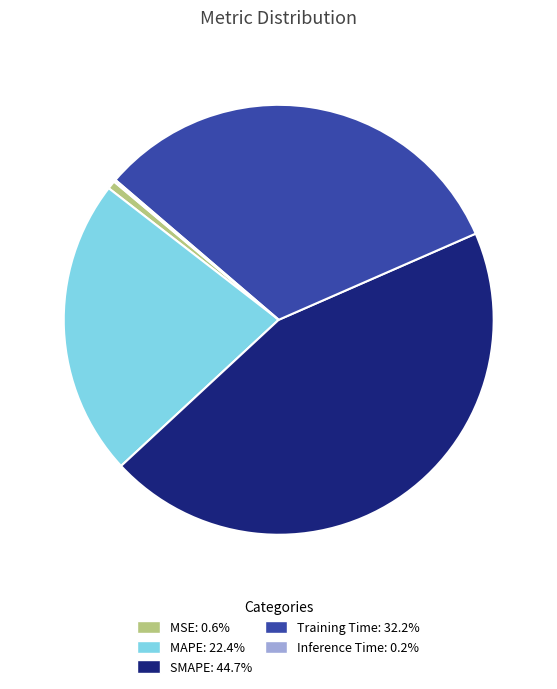

Do MSE and Training Time together represent more than half of the pie?

No